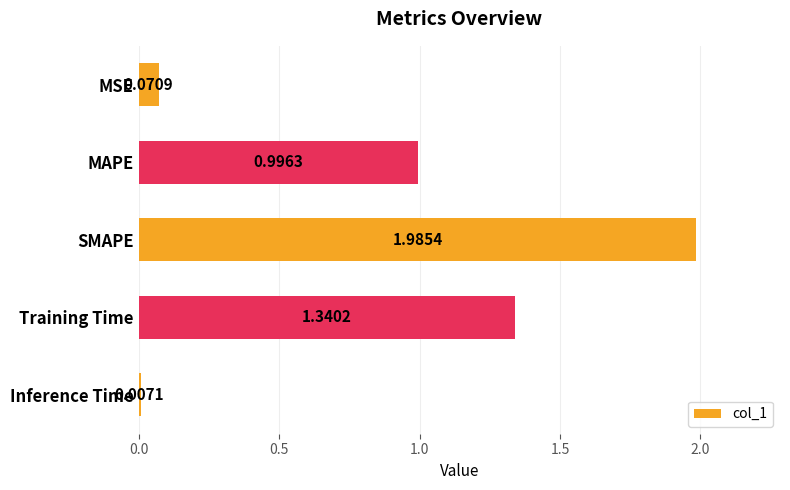

List the labels in order of value, largest first.

SMAPE, Training Time, MAPE, MSE, Inference Time